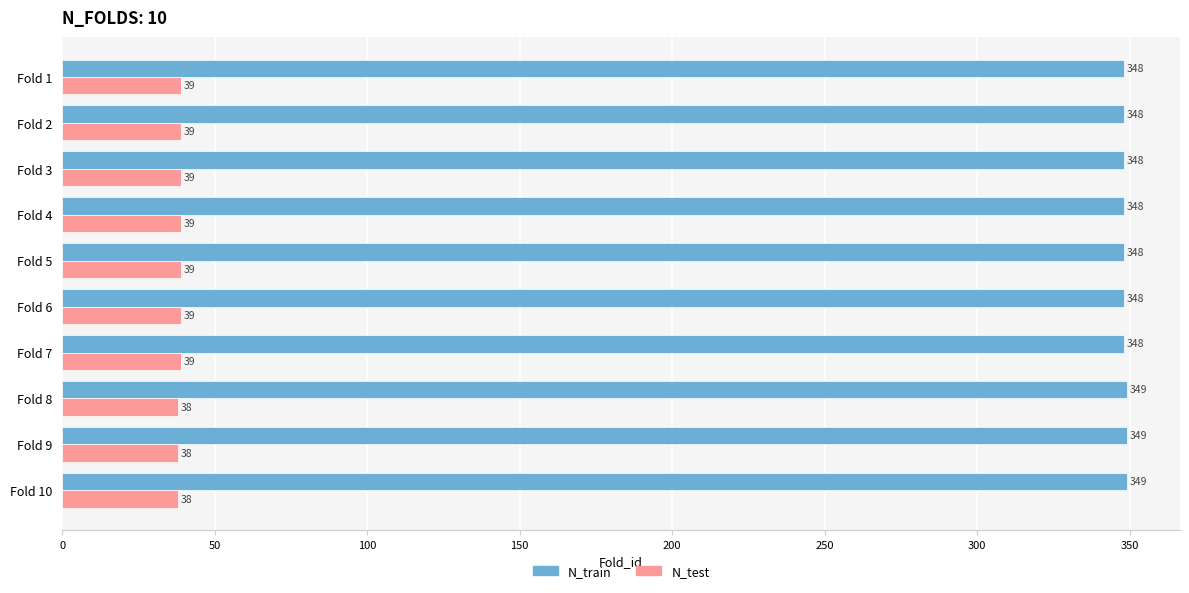

At how many categories does at least one series exceed 174?

10